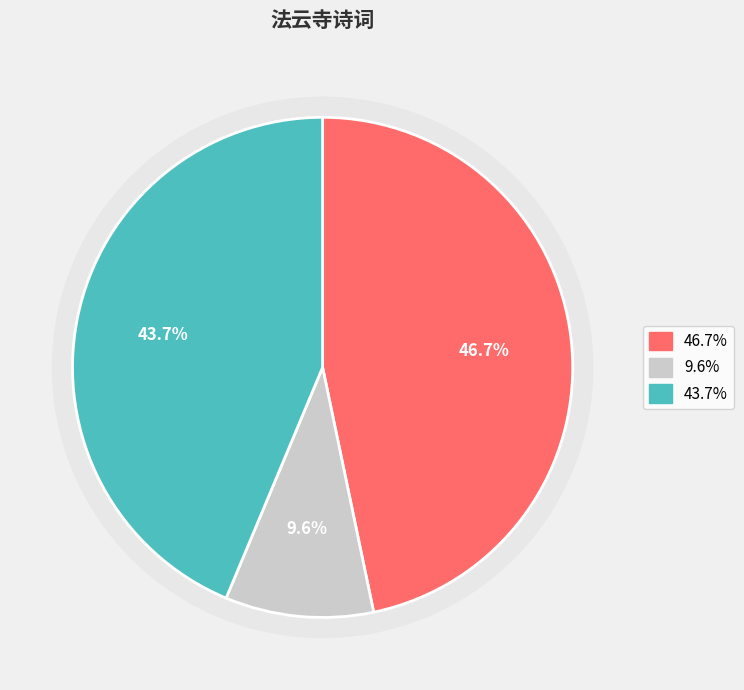

Is it true that 同吴仲退周南翁登法云寺志上人流玉阁 is 44% of the pie?

True